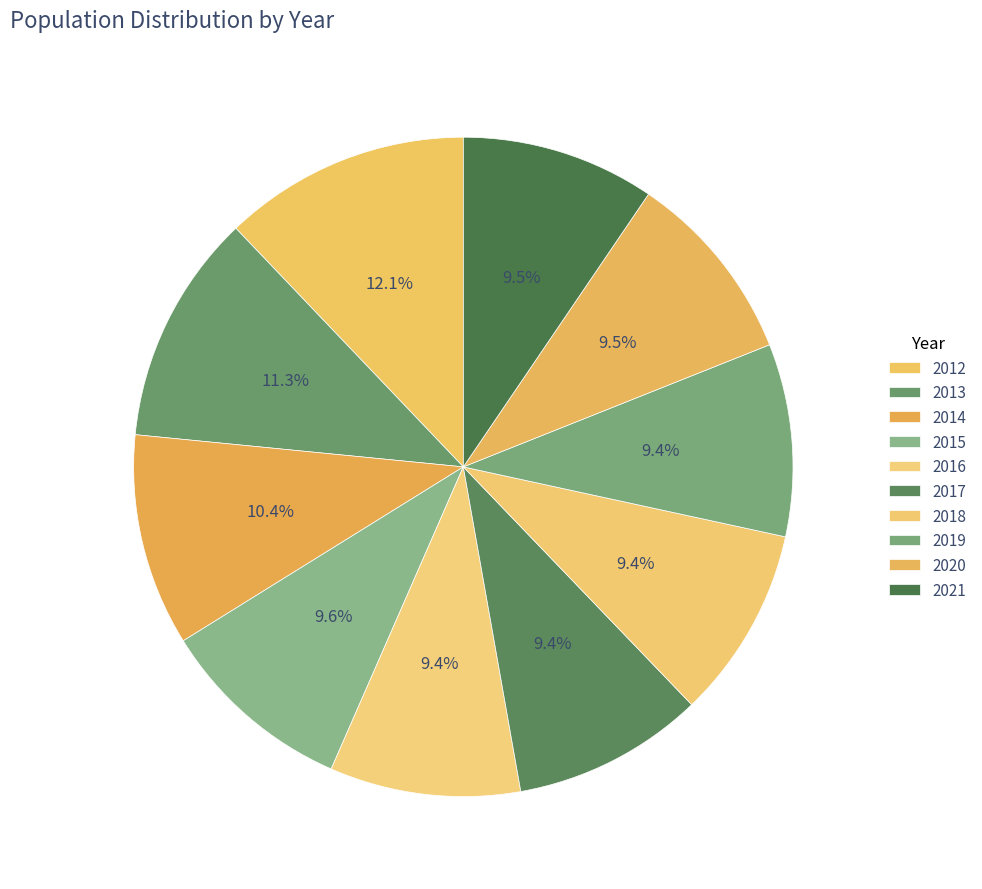

What is the change in value from 2017 to 2018?

+7